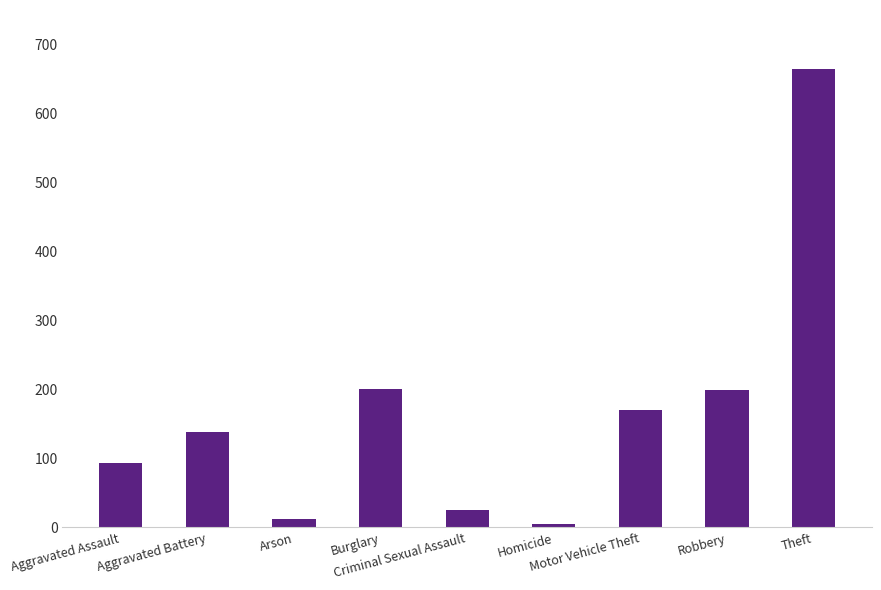

At which category does the chart reach its peak across all series?

Theft